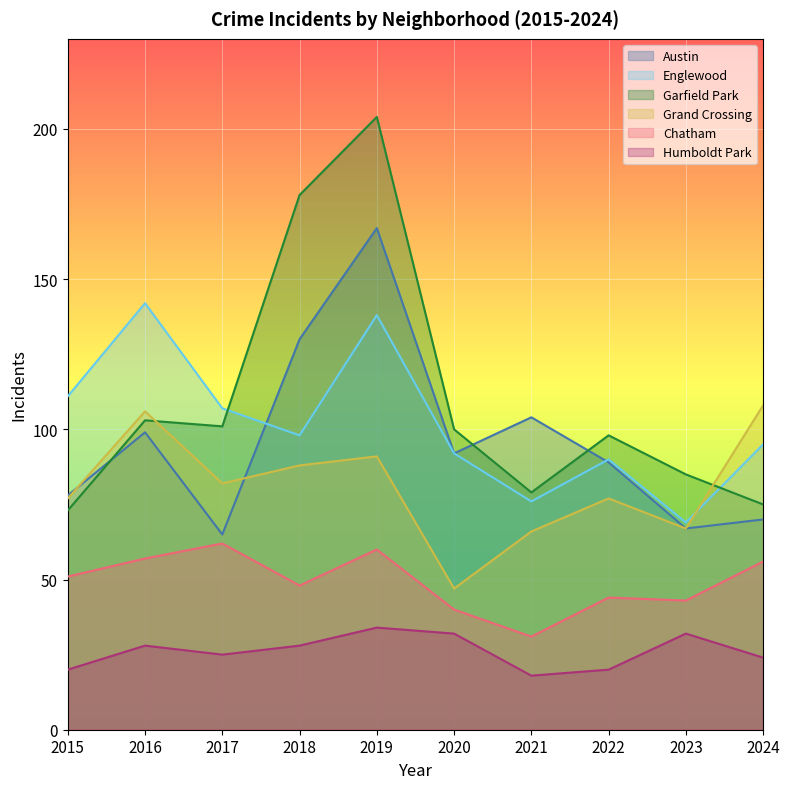

How many interior local peaks does the Chatham series have?

3